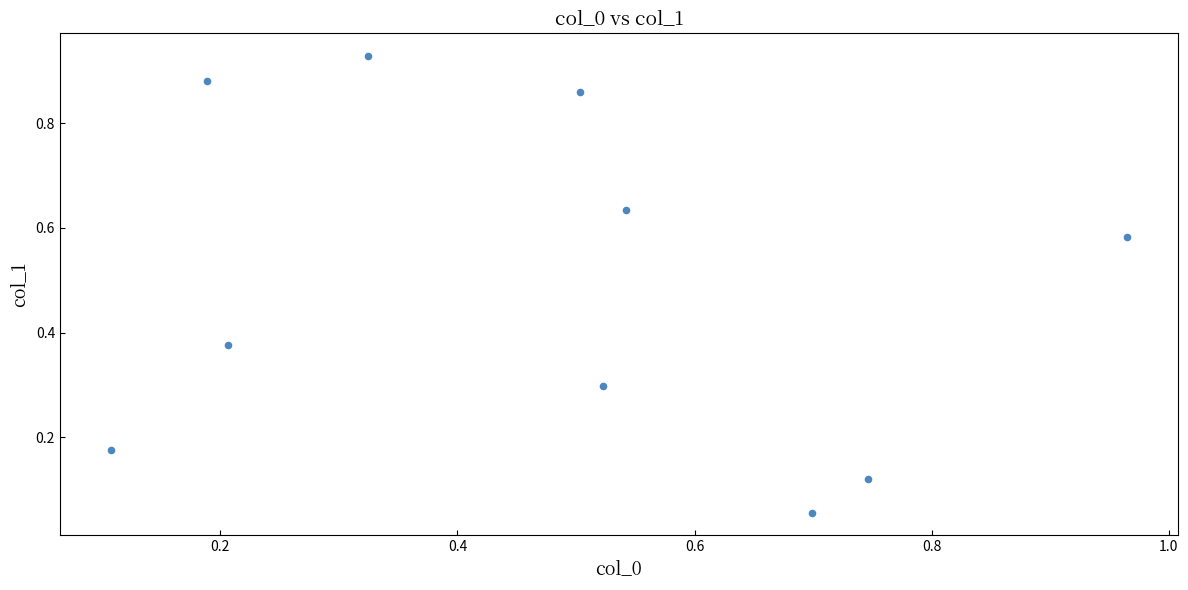

What is the average X value?

0.5